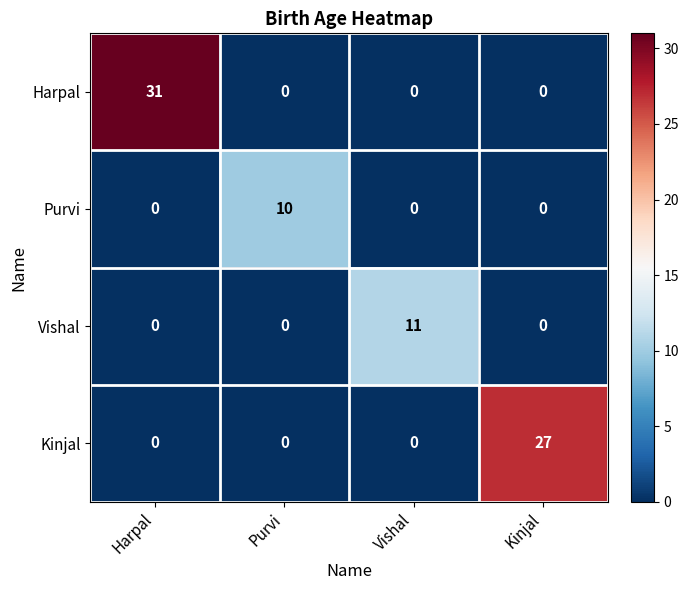

Which category has the highest value across all series?

Harpal